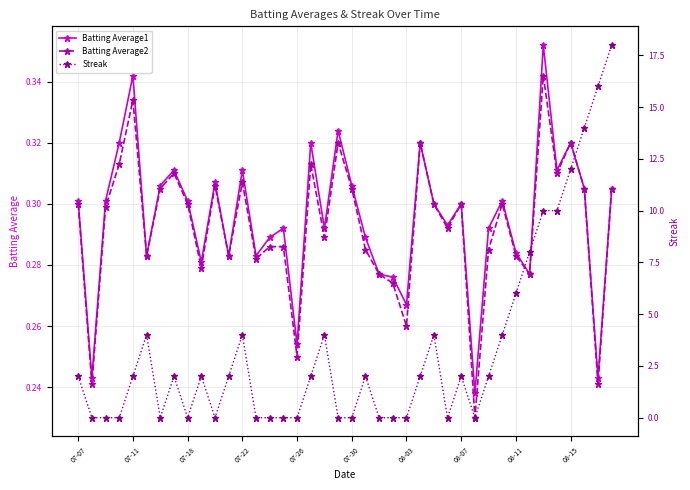

How many Batting Average2 values are between 0 and 1?

40